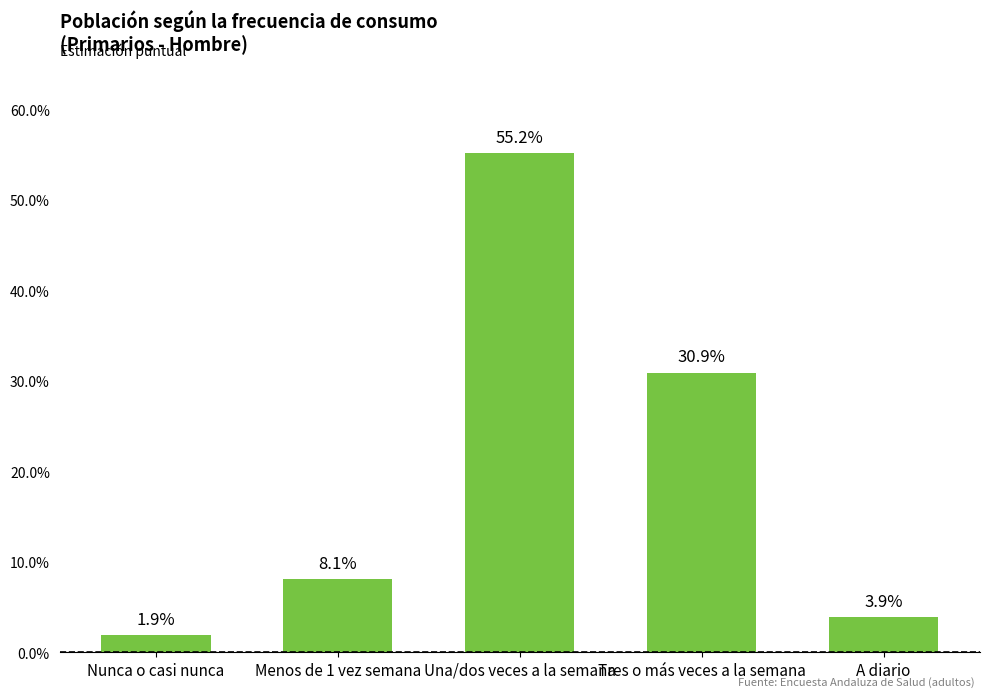

What is the label of the 1st bar from the left?

Nunca o casi nunca